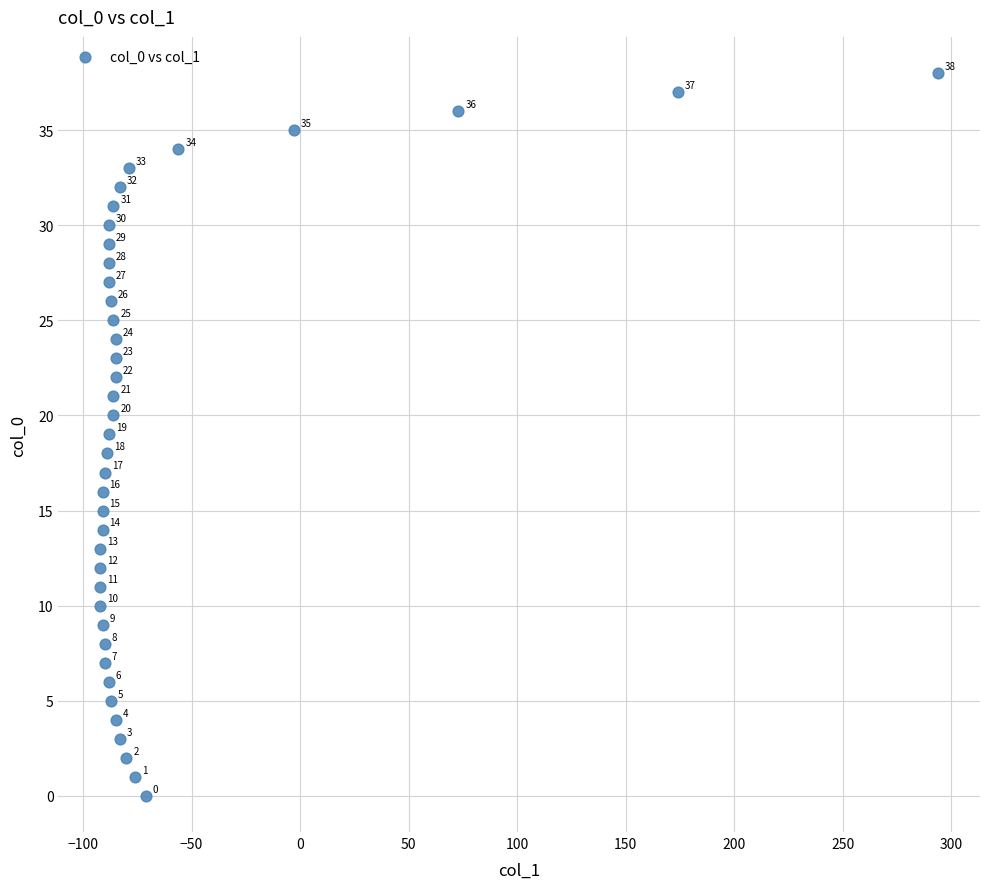

What Y value in the scatter plot is closest to 19?

19